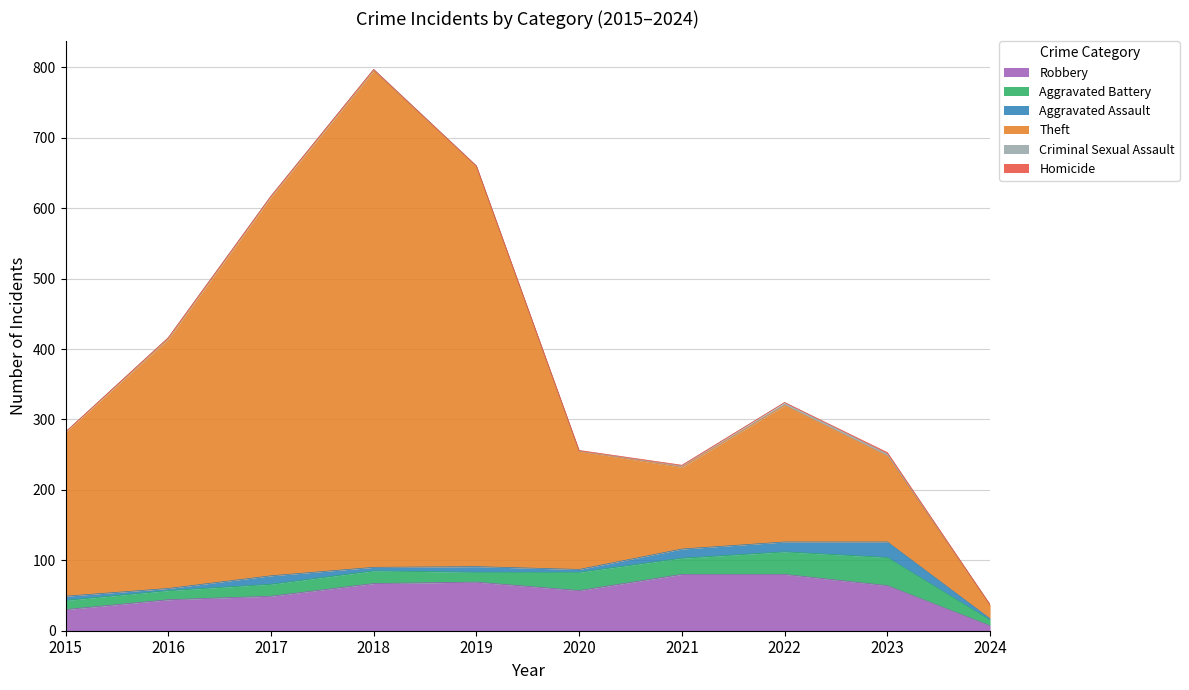

At which category is the sum across all series the highest?

2018